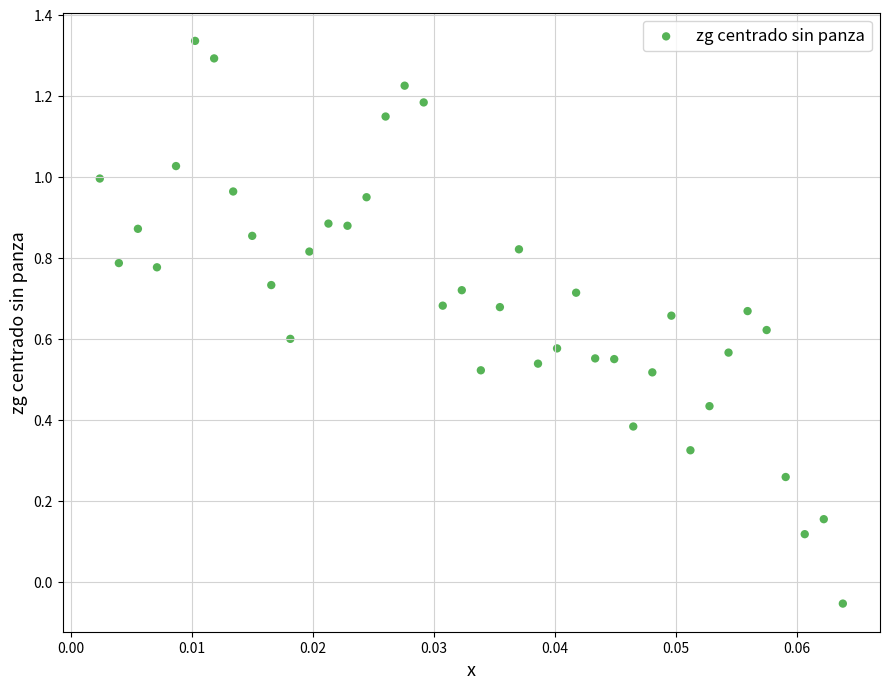

What is the range of Y values (max minus min)?

1.4